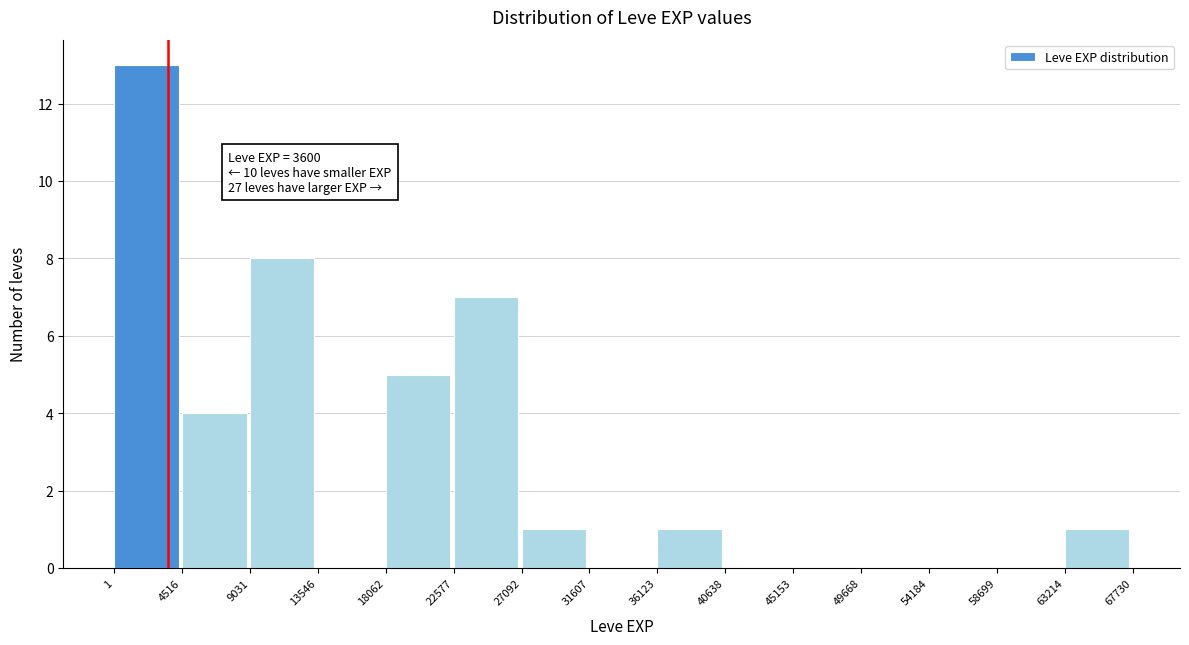

Which range on the x-axis has the tallest bar?

1 to 4516